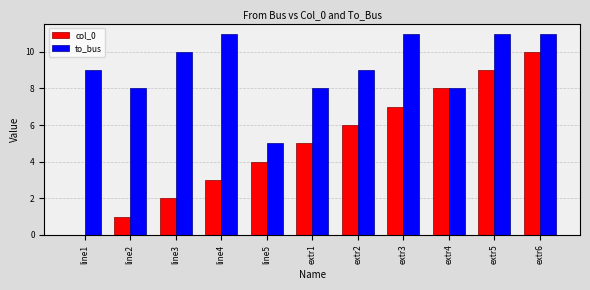

Which series has the largest total across all categories?

to_bus